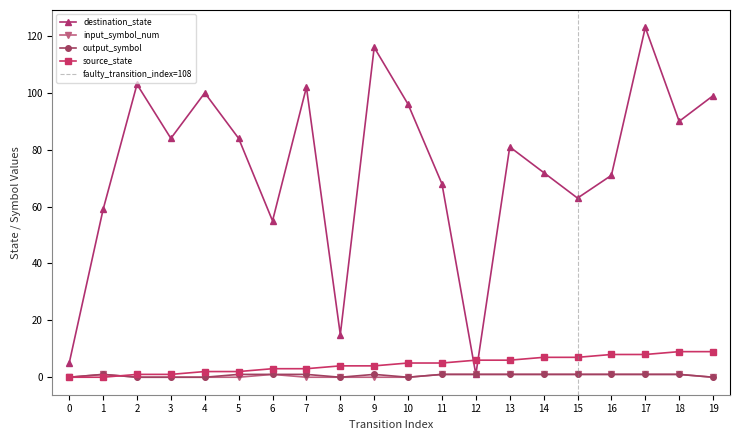

What is the value of the input_symbol_num point at the 16th from the left?

1